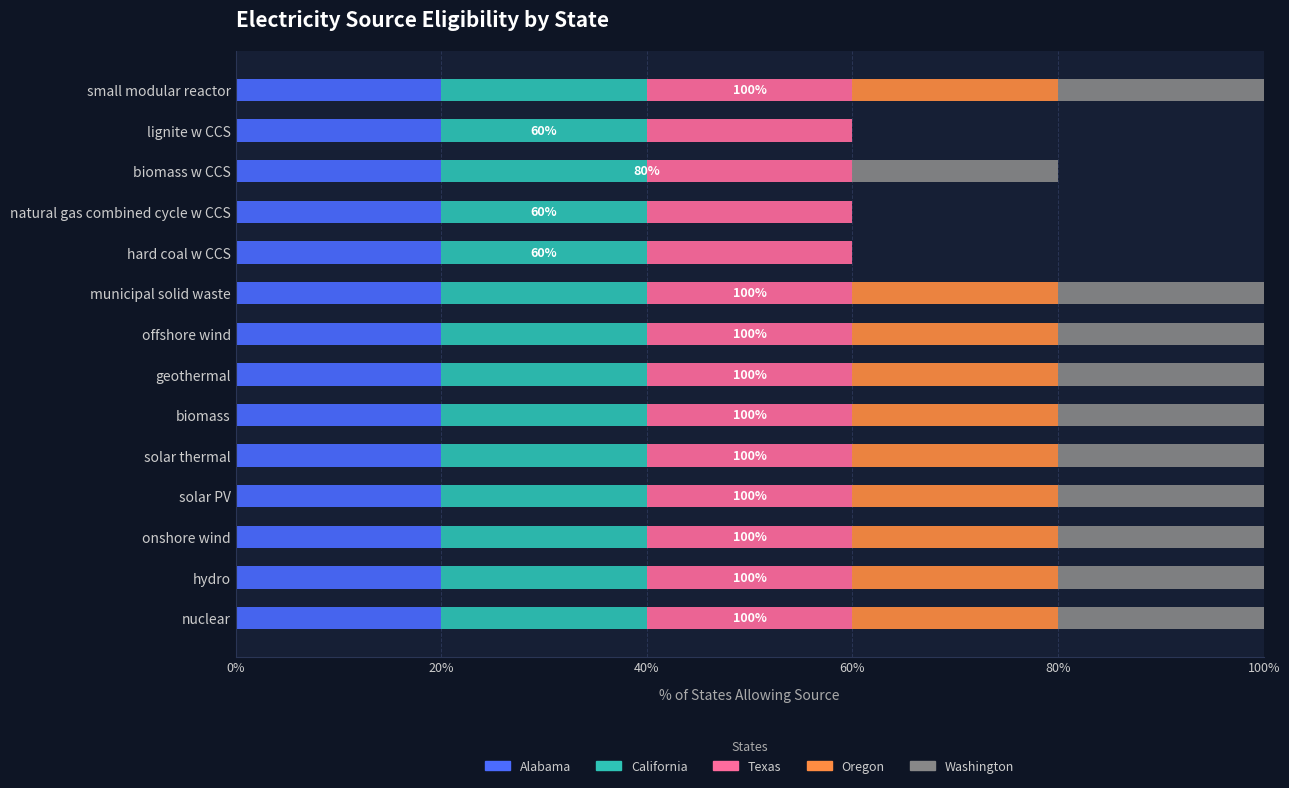

What are all the series names shown in the legend?

Alabama, California, Texas, Oregon, Washington